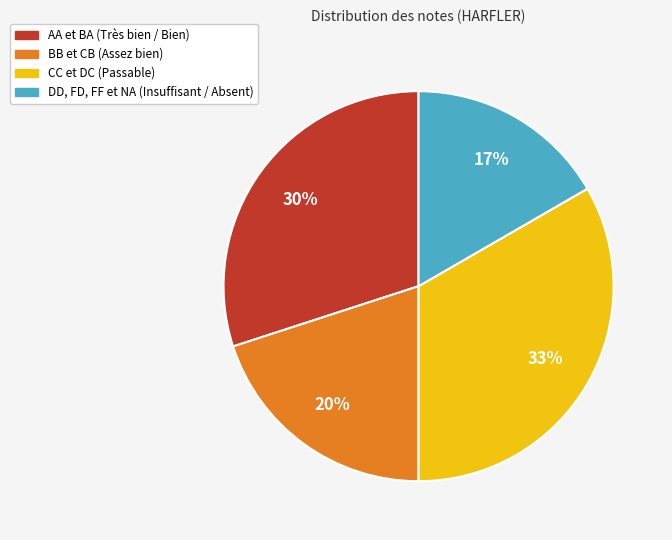

Is there a majority slice in this chart?

No